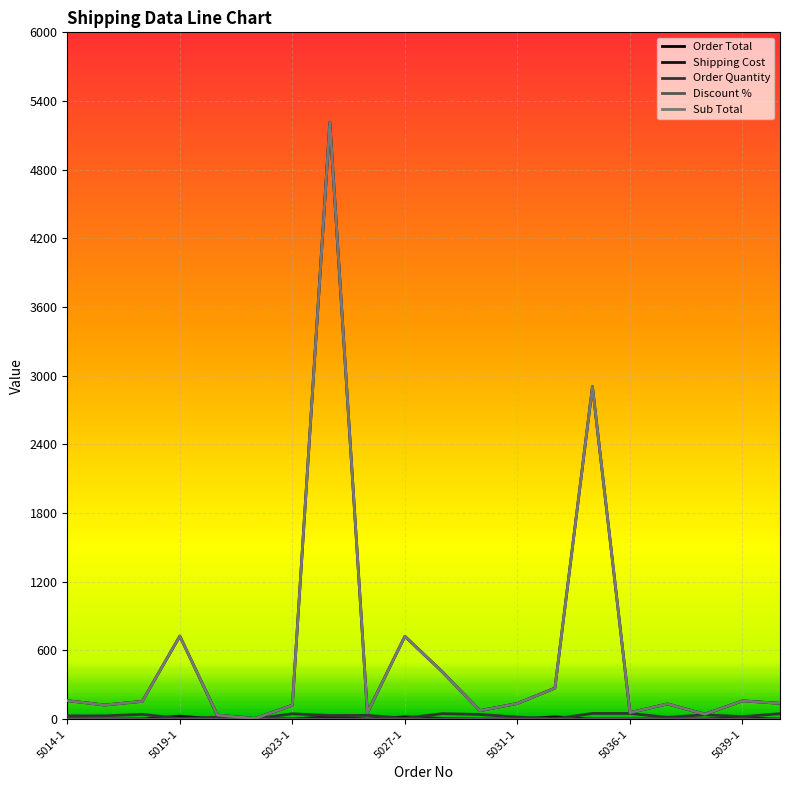

True or false: Sub Total and Order Total cross at least once.

False